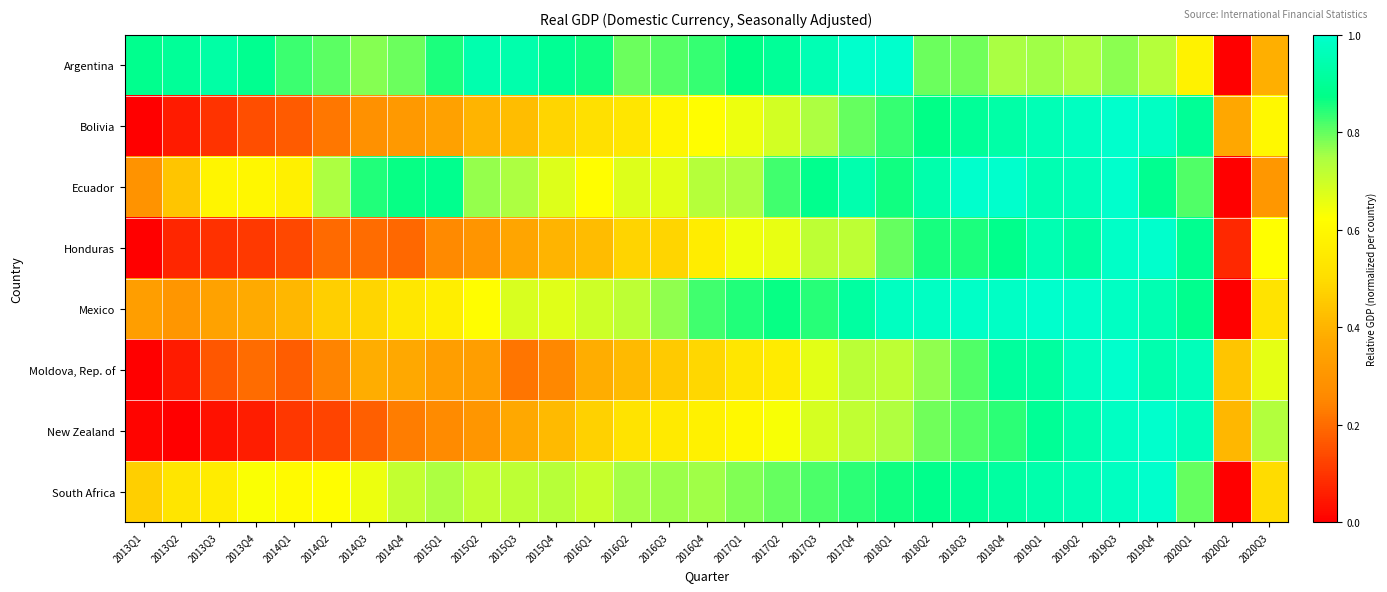

Reading right to left, what are all the values shown in this chart?

Argentina: 2020Q3=0.4	2020Q2=0.0	2020Q1=0.6	2019Q4=0.7	2019Q3=0.8	2019Q2=0.7	2019Q1=0.8	2018Q4=0.7	2018Q3=0.8	2018Q2=0.8	2018Q1=1.0	2017Q4=1.0	2017Q3=1.0	2017Q2=0.9	2017Q1=0.9	2016Q4=0.8	2016Q3=0.8	2016Q2=0.8	2016Q1=0.9	2015Q4=0.9	2015Q3=0.9	2015Q2=0.9	2015Q1=0.9	2014Q4=0.8	2014Q3=0.8	2014Q2=0.8	2014Q1=0.8	2013Q4=0.9	2013Q3=0.9	2013Q2=0.9	2013Q1=0.9
Bolivia: 2020Q3=0.6	2020Q2=0.4	2020Q1=0.9	2019Q4=1.0	2019Q3=1.0	2019Q2=1.0	2019Q1=1.0	2018Q4=0.9	2018Q3=0.9	2018Q2=0.9	2018Q1=0.8	2017Q4=0.8	2017Q3=0.7	2017Q2=0.7	2017Q1=0.6	2016Q4=0.6	2016Q3=0.6	2016Q2=0.5	2016Q1=0.5	2015Q4=0.5	2015Q3=0.4	2015Q2=0.4	2015Q1=0.3	2014Q4=0.3	2014Q3=0.3	2014Q2=0.2	2014Q1=0.2	2013Q4=0.1	2013Q3=0.1	2013Q2=0.1	2013Q1=0.0
Ecuador: 2020Q3=0.3	2020Q2=0.0	2020Q1=0.8	2019Q4=0.9	2019Q3=1.0	2019Q2=1.0	2019Q1=1.0	2018Q4=1.0	2018Q3=1.0	2018Q2=0.9	2018Q1=0.9	2017Q4=0.9	2017Q3=0.9	2017Q2=0.8	2017Q1=0.7	2016Q4=0.7	2016Q3=0.7	2016Q2=0.7	2016Q1=0.6	2015Q4=0.7	2015Q3=0.7	2015Q2=0.8	2015Q1=0.9	2014Q4=0.9	2014Q3=0.8	2014Q2=0.7	2014Q1=0.6	2013Q4=0.6	2013Q3=0.6	2013Q2=0.4	2013Q1=0.3
Honduras: 2020Q3=0.6	2020Q2=0.1	2020Q1=0.9	2019Q4=1.0	2019Q3=1.0	2019Q2=0.9	2019Q1=1.0	2018Q4=0.9	2018Q3=0.9	2018Q2=0.9	2018Q1=0.8	2017Q4=0.7	2017Q3=0.7	2017Q2=0.7	2017Q1=0.6	2016Q4=0.6	2016Q3=0.5	2016Q2=0.5	2016Q1=0.4	2015Q4=0.4	2015Q3=0.4	2015Q2=0.3	2015Q1=0.3	2014Q4=0.2	2014Q3=0.2	2014Q2=0.2	2014Q1=0.1	2013Q4=0.1	2013Q3=0.1	2013Q2=0.1	2013Q1=0.0
Mexico: 2020Q3=0.5	2020Q2=0.0	2020Q1=0.9	2019Q4=1.0	2019Q3=1.0	2019Q2=1.0	2019Q1=1.0	2018Q4=1.0	2018Q3=1.0	2018Q2=1.0	2018Q1=1.0	2017Q4=0.9	2017Q3=0.8	2017Q2=0.9	2017Q1=0.9	2016Q4=0.8	2016Q3=0.8	2016Q2=0.7	2016Q1=0.7	2015Q4=0.7	2015Q3=0.7	2015Q2=0.6	2015Q1=0.6	2014Q4=0.5	2014Q3=0.5	2014Q2=0.5	2014Q1=0.4	2013Q4=0.4	2013Q3=0.3	2013Q2=0.3	2013Q1=0.3
Moldova, Rep. of: 2020Q3=0.7	2020Q2=0.4	2020Q1=1.0	2019Q4=0.9	2019Q3=1.0	2019Q2=1.0	2019Q1=0.9	2018Q4=0.9	2018Q3=0.8	2018Q2=0.8	2018Q1=0.7	2017Q4=0.7	2017Q3=0.7	2017Q2=0.6	2017Q1=0.5	2016Q4=0.5	2016Q3=0.5	2016Q2=0.4	2016Q1=0.4	2015Q4=0.3	2015Q3=0.2	2015Q2=0.3	2015Q1=0.3	2014Q4=0.4	2014Q3=0.4	2014Q2=0.2	2014Q1=0.2	2013Q4=0.2	2013Q3=0.2	2013Q2=0.1	2013Q1=0.0
New Zealand: 2020Q3=0.7	2020Q2=0.4	2020Q1=1.0	2019Q4=1.0	2019Q3=1.0	2019Q2=0.9	2019Q1=0.9	2018Q4=0.8	2018Q3=0.8	2018Q2=0.8	2018Q1=0.7	2017Q4=0.7	2017Q3=0.7	2017Q2=0.6	2017Q1=0.6	2016Q4=0.6	2016Q3=0.6	2016Q2=0.5	2016Q1=0.5	2015Q4=0.4	2015Q3=0.4	2015Q2=0.3	2015Q1=0.3	2014Q4=0.2	2014Q3=0.2	2014Q2=0.1	2014Q1=0.1	2013Q4=0.1	2013Q3=0.0	2013Q2=0.0	2013Q1=0.0
South Africa: 2020Q3=0.5	2020Q2=0.0	2020Q1=0.8	2019Q4=1.0	2019Q3=1.0	2019Q2=1.0	2019Q1=0.9	2018Q4=0.9	2018Q3=0.9	2018Q2=0.9	2018Q1=0.9	2017Q4=0.8	2017Q3=0.8	2017Q2=0.8	2017Q1=0.8	2016Q4=0.8	2016Q3=0.8	2016Q2=0.8	2016Q1=0.7	2015Q4=0.7	2015Q3=0.7	2015Q2=0.7	2015Q1=0.7	2014Q4=0.7	2014Q3=0.7	2014Q2=0.6	2014Q1=0.6	2013Q4=0.6	2013Q3=0.6	2013Q2=0.5	2013Q1=0.5